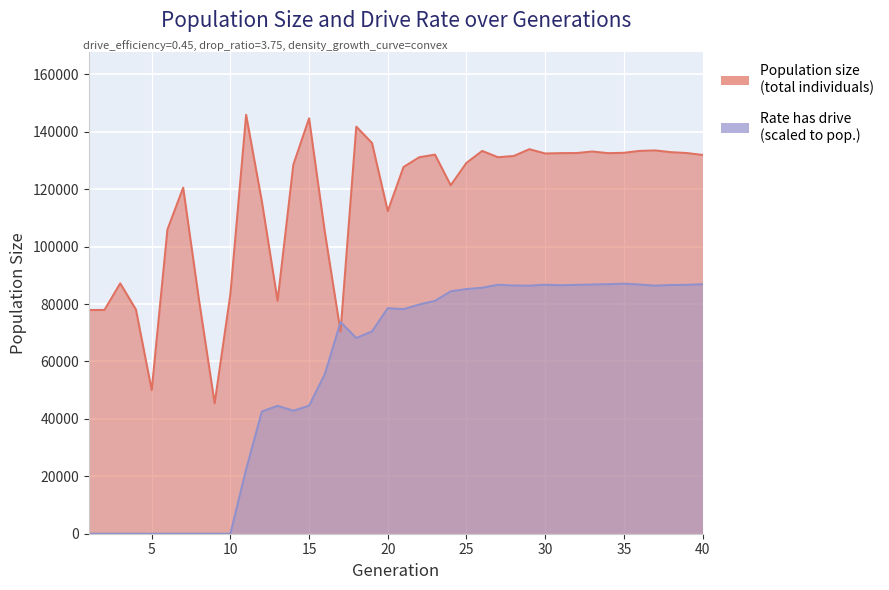

Between 22 and 25, which is larger?

22